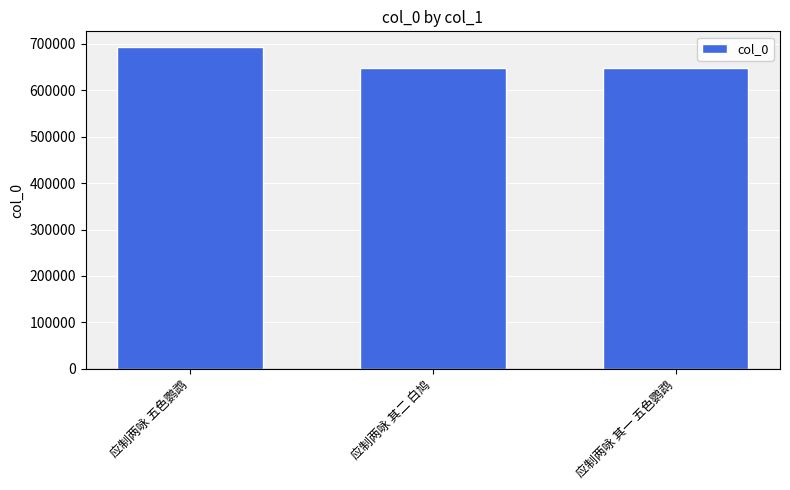

What value does the data have at 应制两咏 其一 五色鹦鹉?

648132